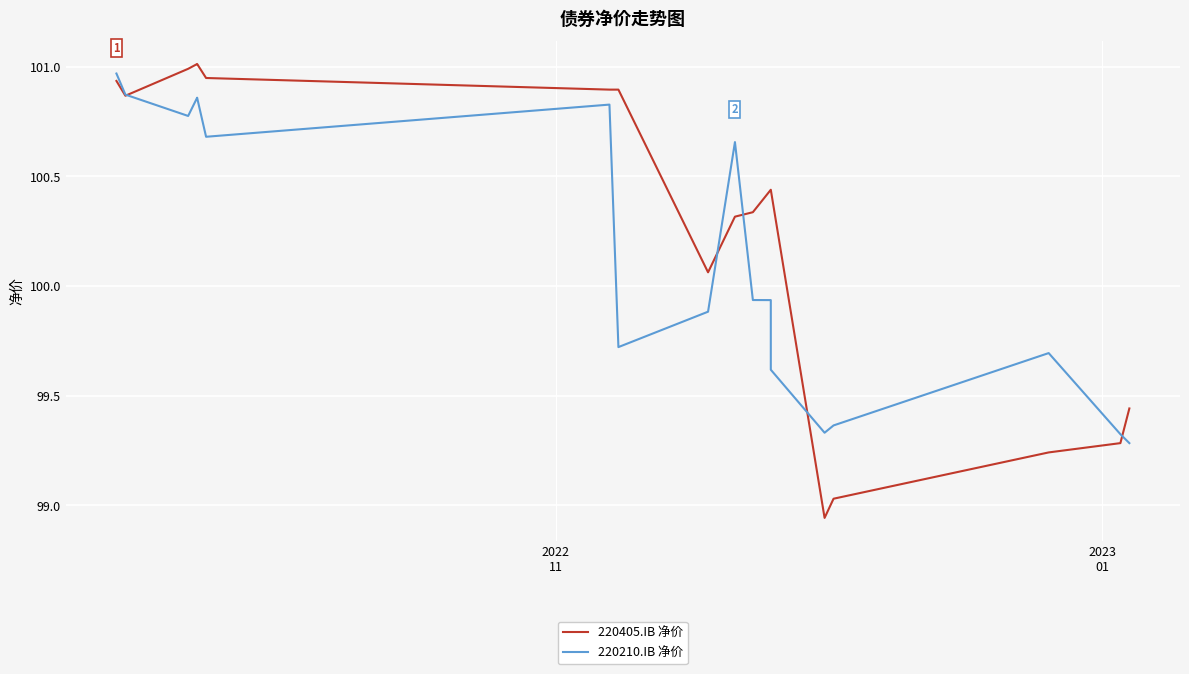

At which label does 220405.IB 净价 first exceed 100?

2022
11